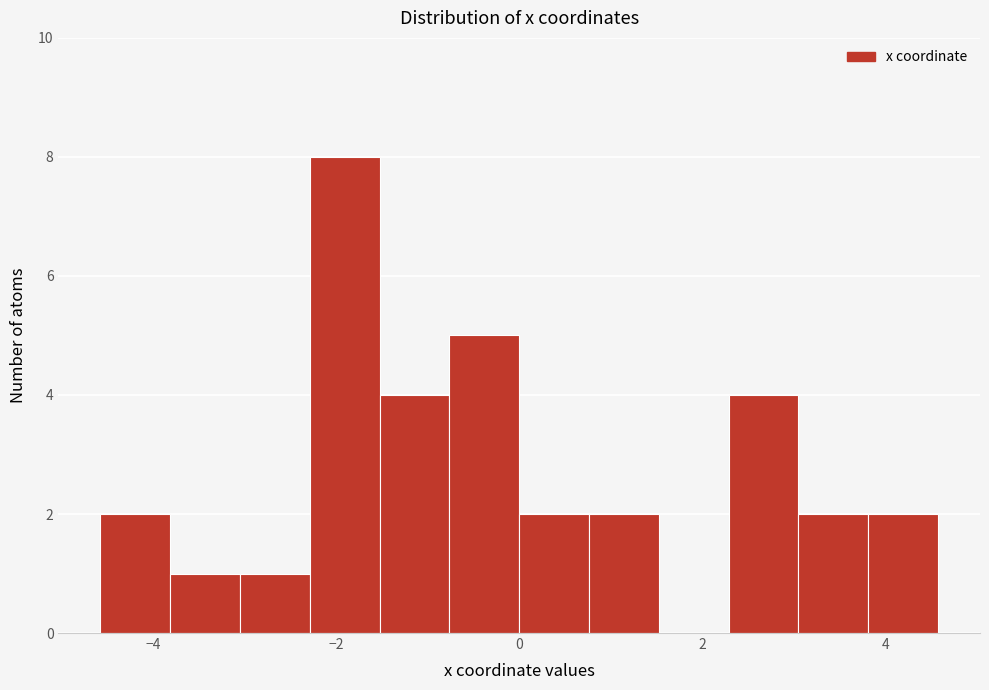

Around what value on the x-axis is the tallest bar? Give the approximate position of its centre, as read against the axis.

-2.0